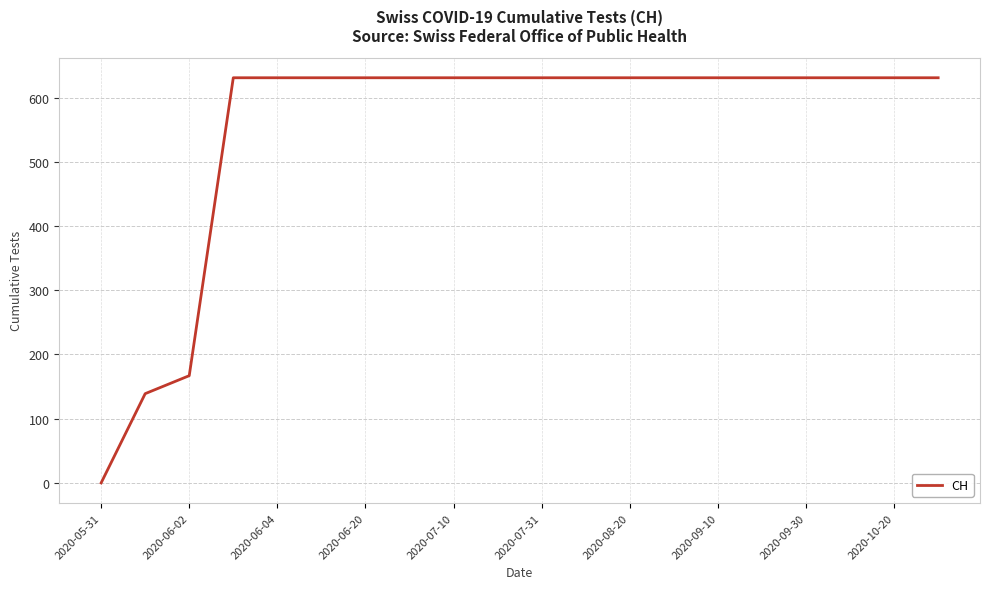

What is the maximum value shown in the chart?

631